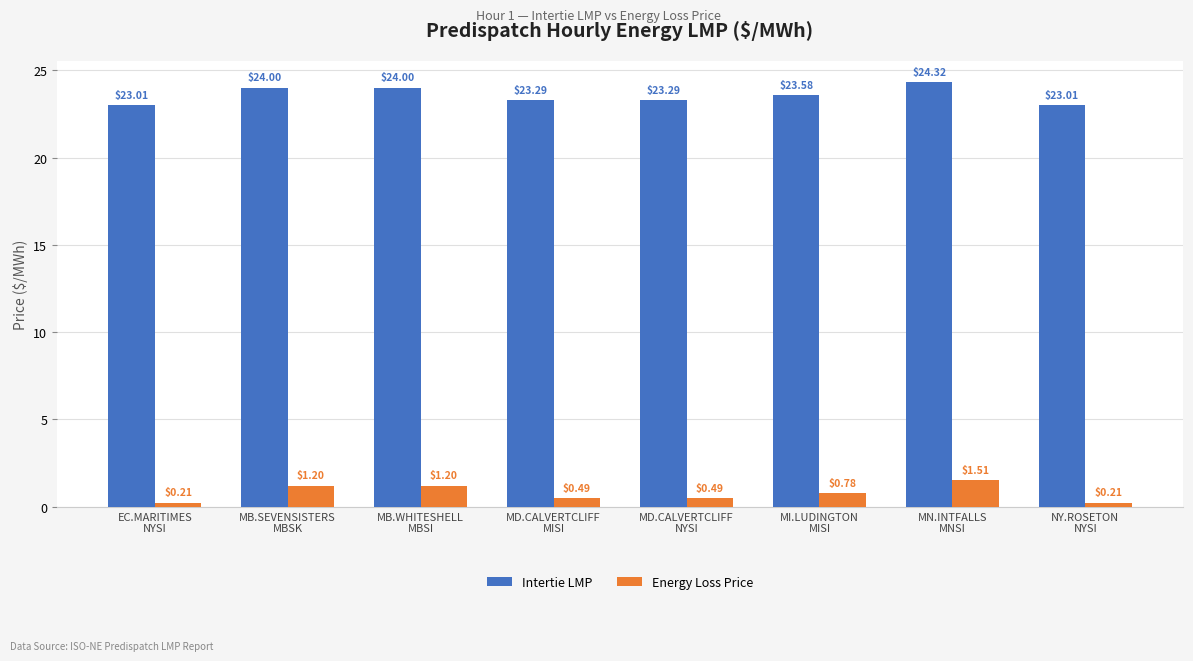

Is the value of Energy Loss Price at MI.LUDINGTON
MISI greater than the value of Intertie LMP at MB.SEVENSISTERS
MBSK?

No